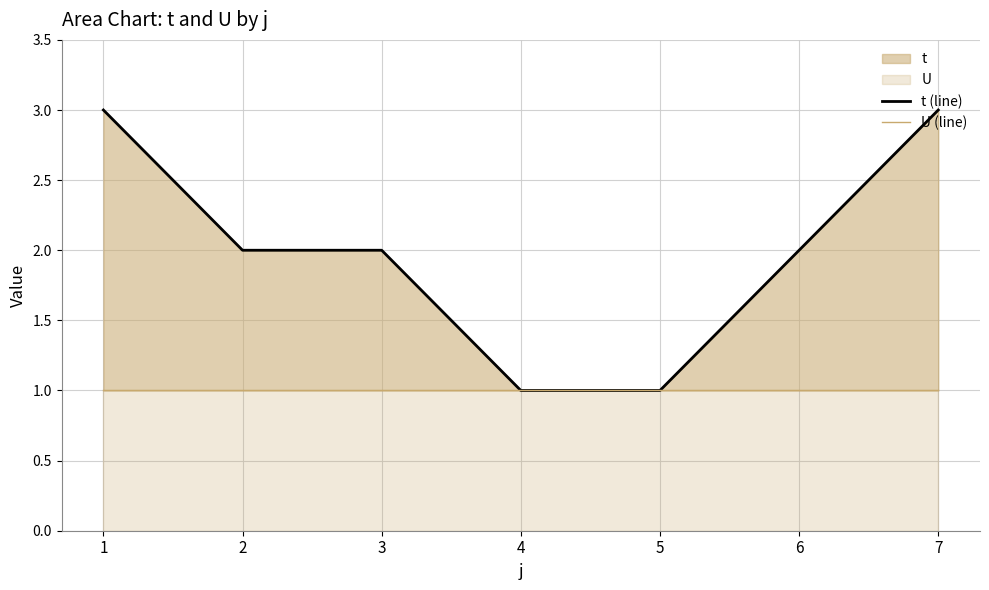

Count the t (line) values in the range 1 to 3.

7